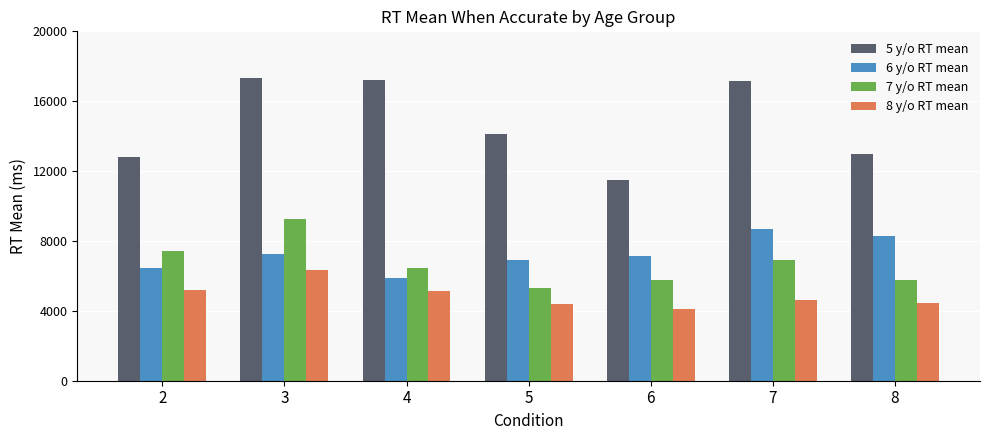

Rank the series at 3 from highest to lowest value.

5 y/o RT mean, 7 y/o RT mean, 6 y/o RT mean, 8 y/o RT mean